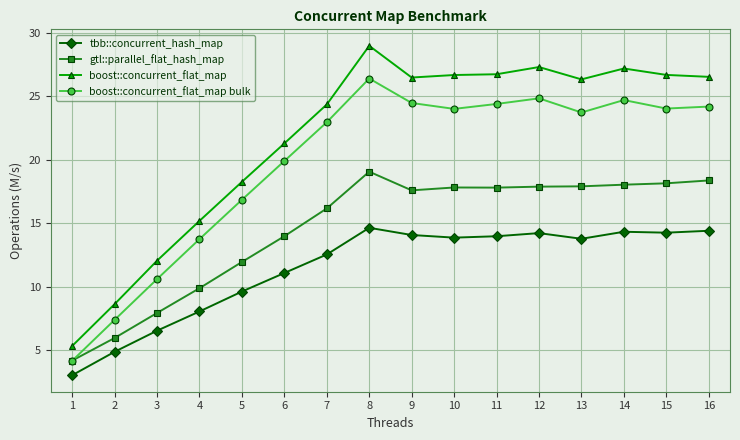

At 7, list the series in order from largest to smallest.

boost::concurrent_flat_map, boost::concurrent_flat_map bulk, gtl::parallel_flat_hash_map, tbb::concurrent_hash_map